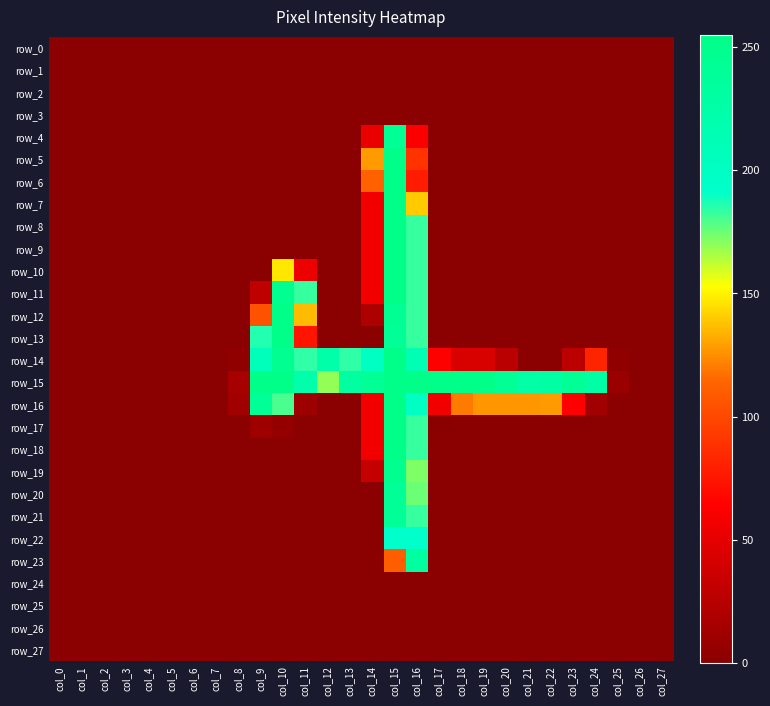

True or false: row_21 has a value of 0 at col_23.

True